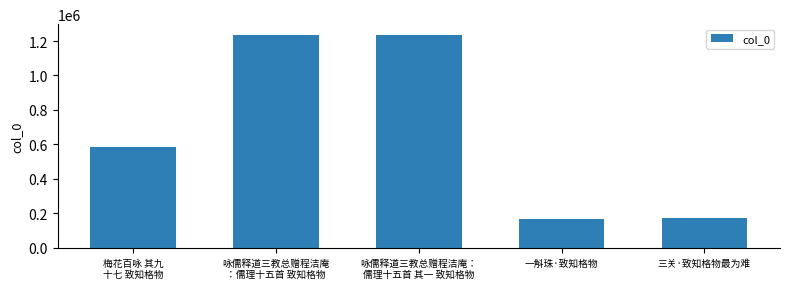

Are the bars grouped side by side (vs. stacked)?

No